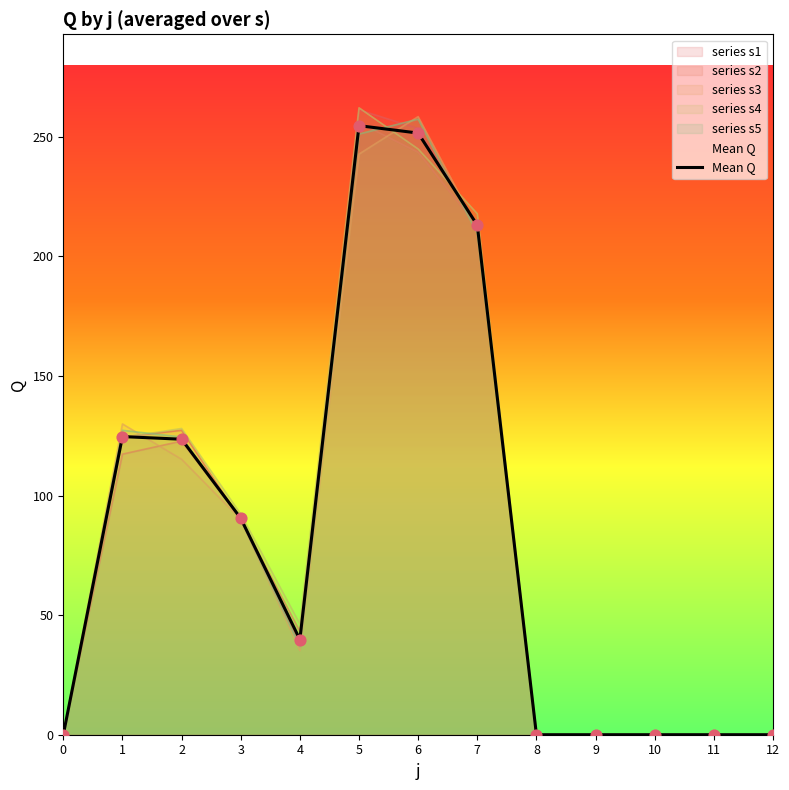

What is the ratio of the value at 4 to the value at 1?

0.3